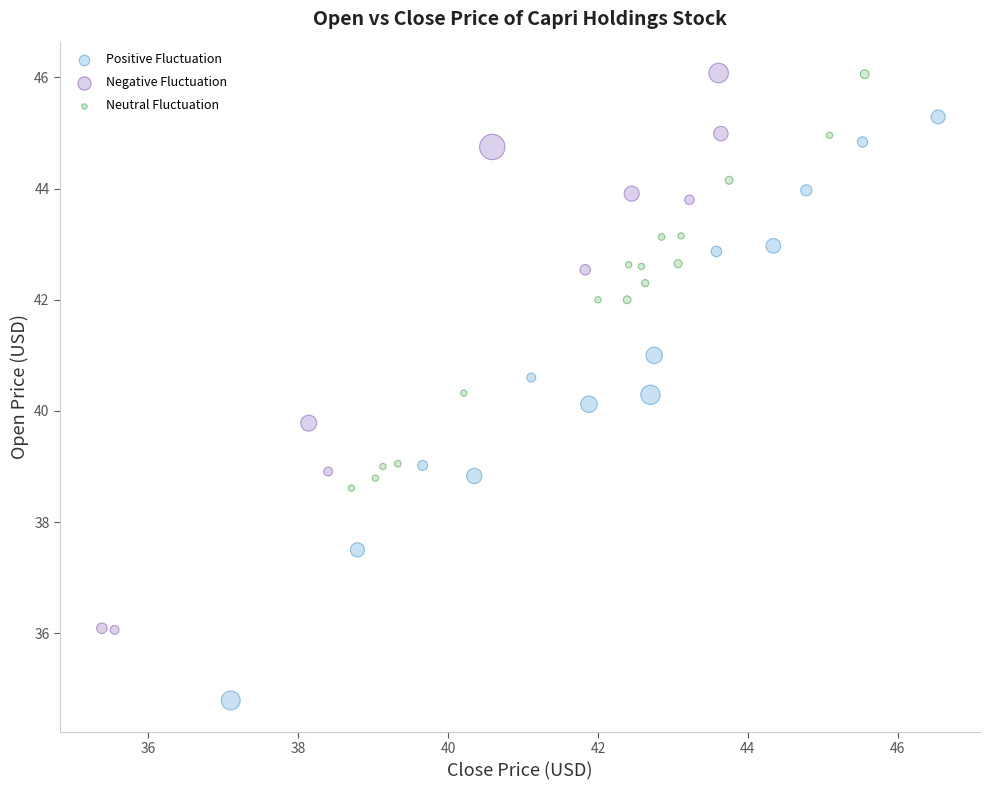

Which series reaches the minimum Y coordinate?

Positive Fluctuation